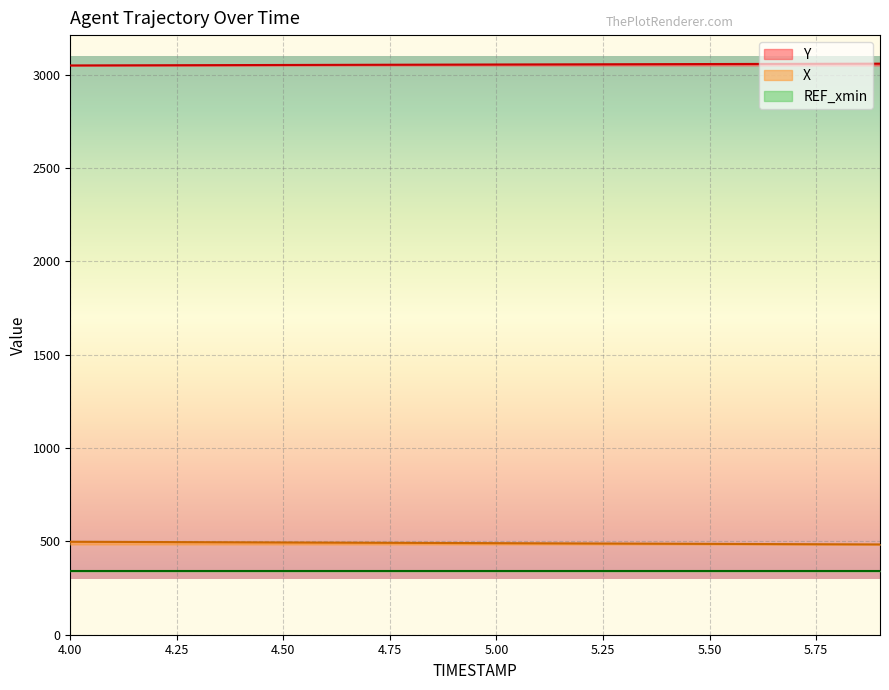

At which label does Y first exceed 3053?

4.9